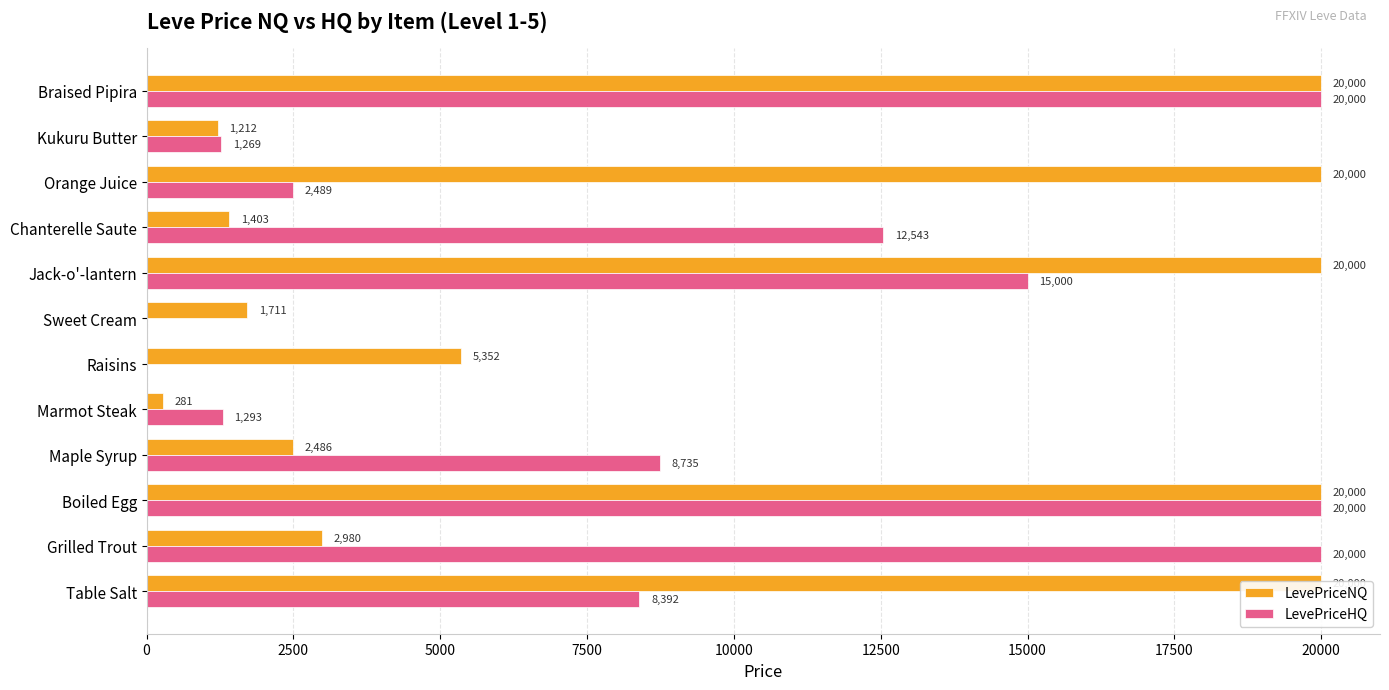

What is the maximum value shown in the chart?

20000.0